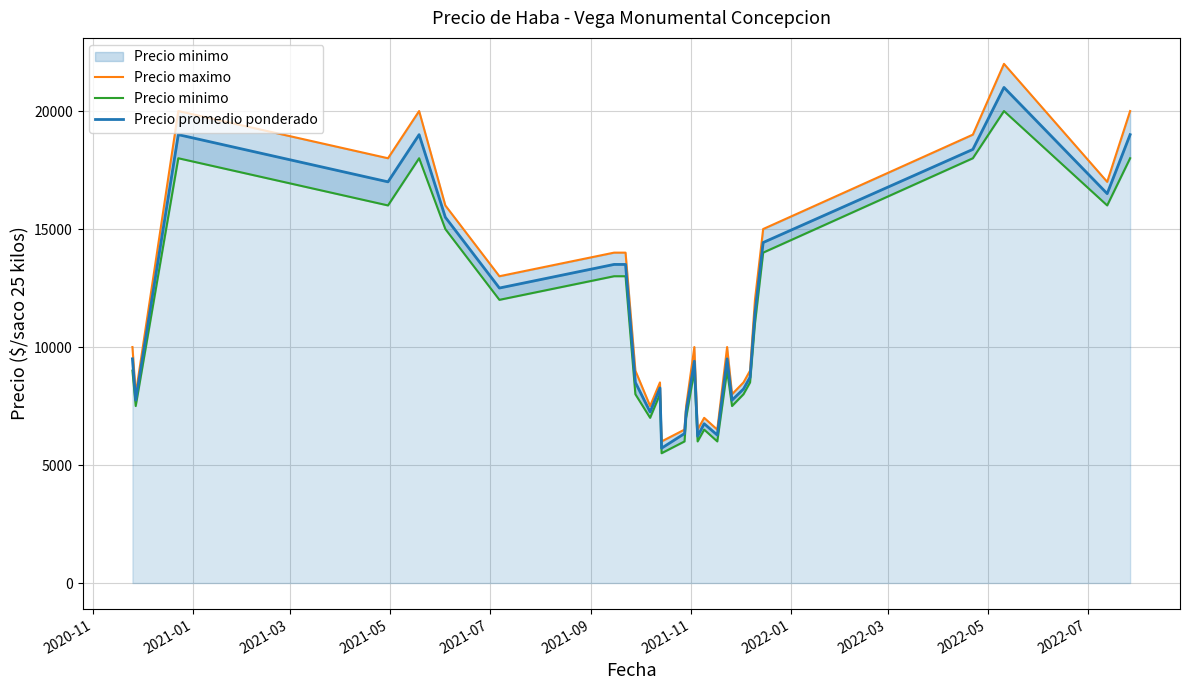

How many data points in Precio promedio ponderado are above 9500?

13